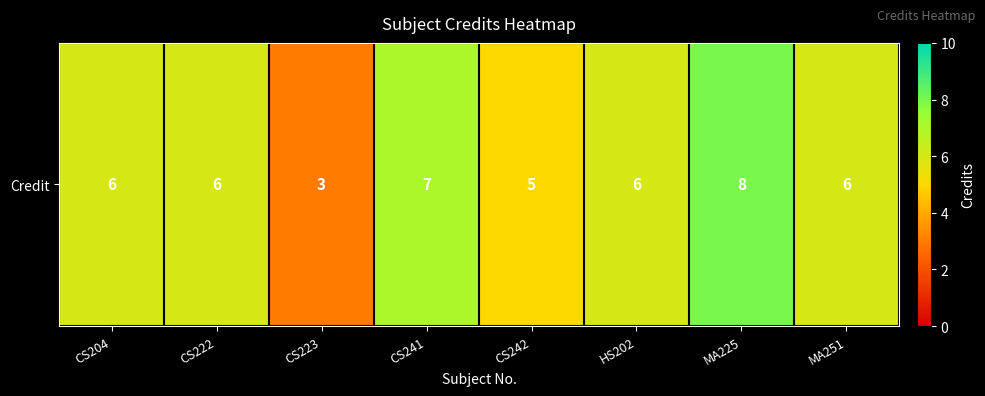

Where is the data nearest to the value 5?

CS242